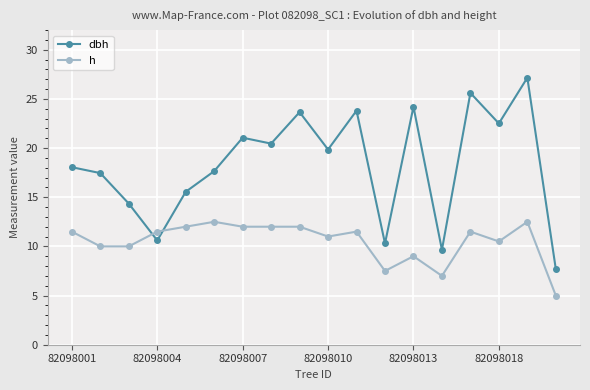

Which series has the largest total across all categories?

dbh